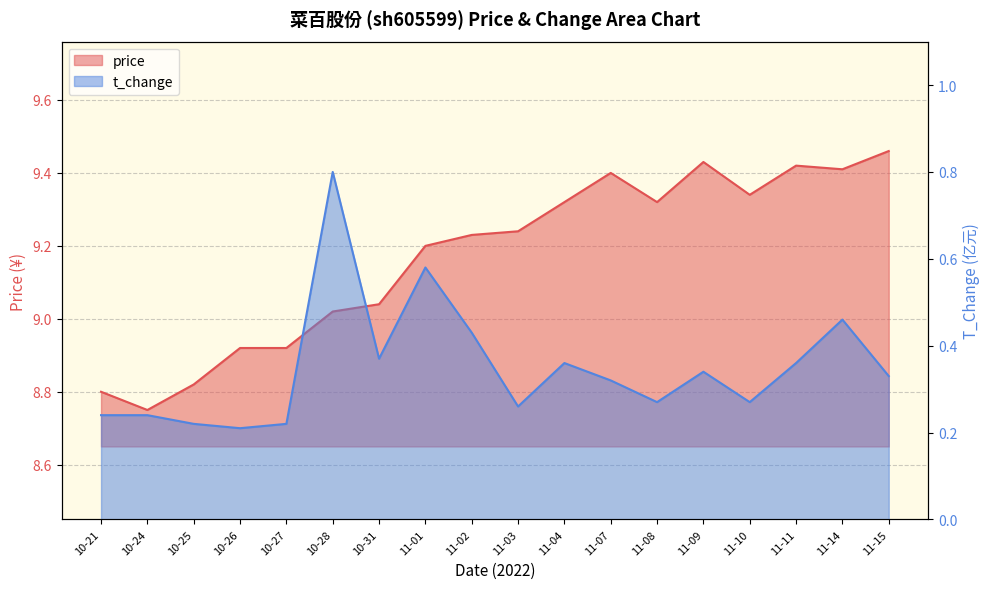

What is the average value of the price series?

9.2